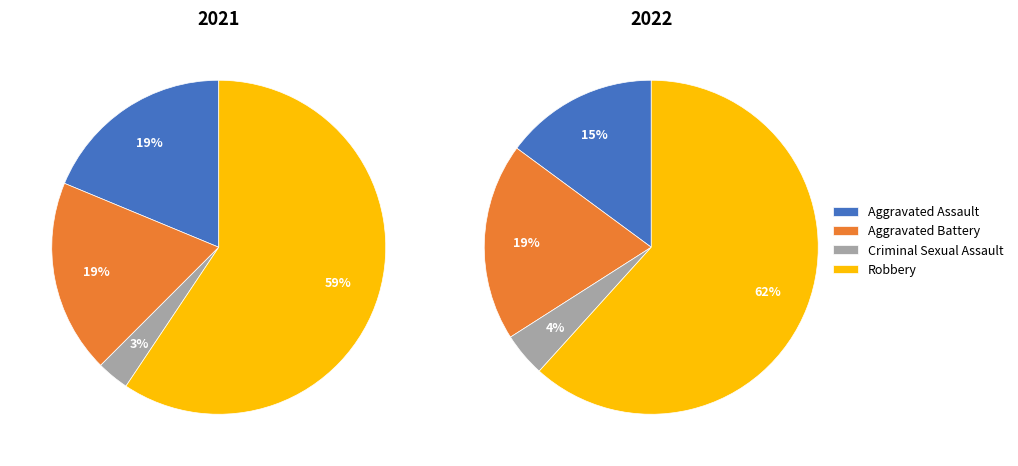

The values_2022 slice represents 9% of the pie. True or false?

False